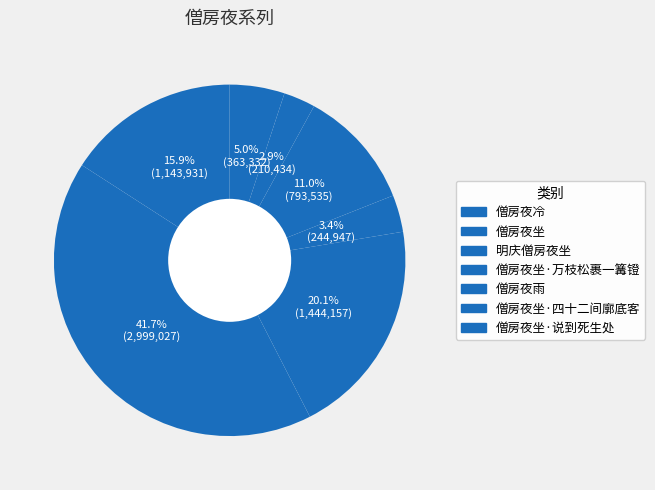

Count the number of slices in the pie.

7